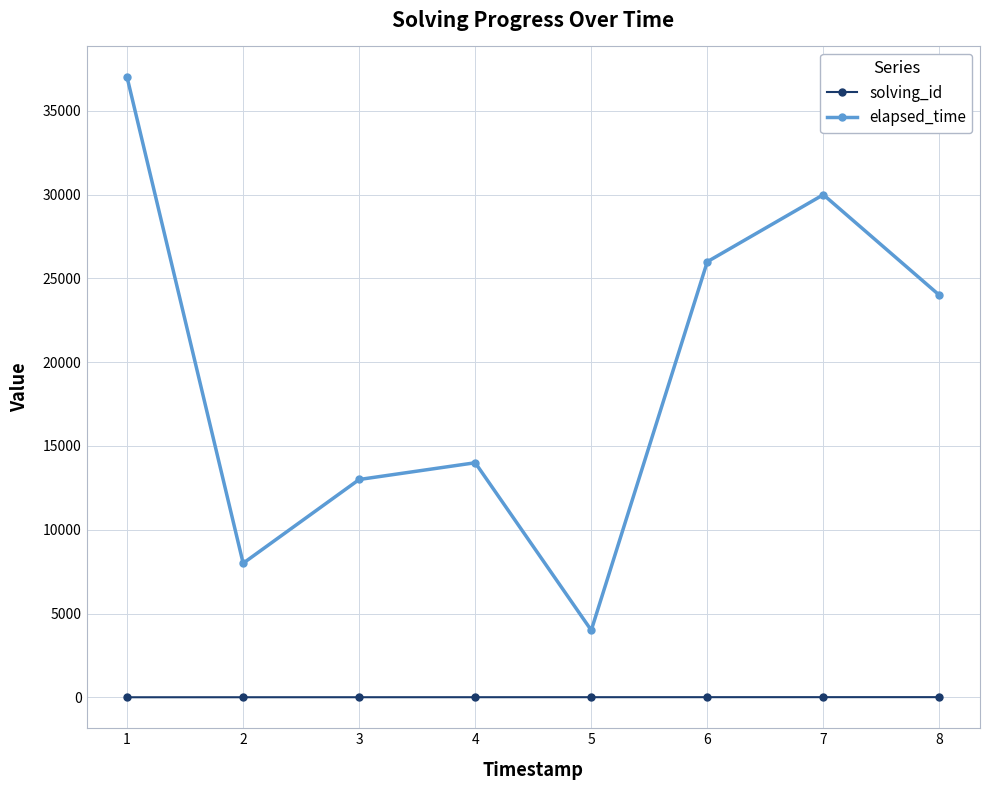

At which category is the sum across all series the highest?

1